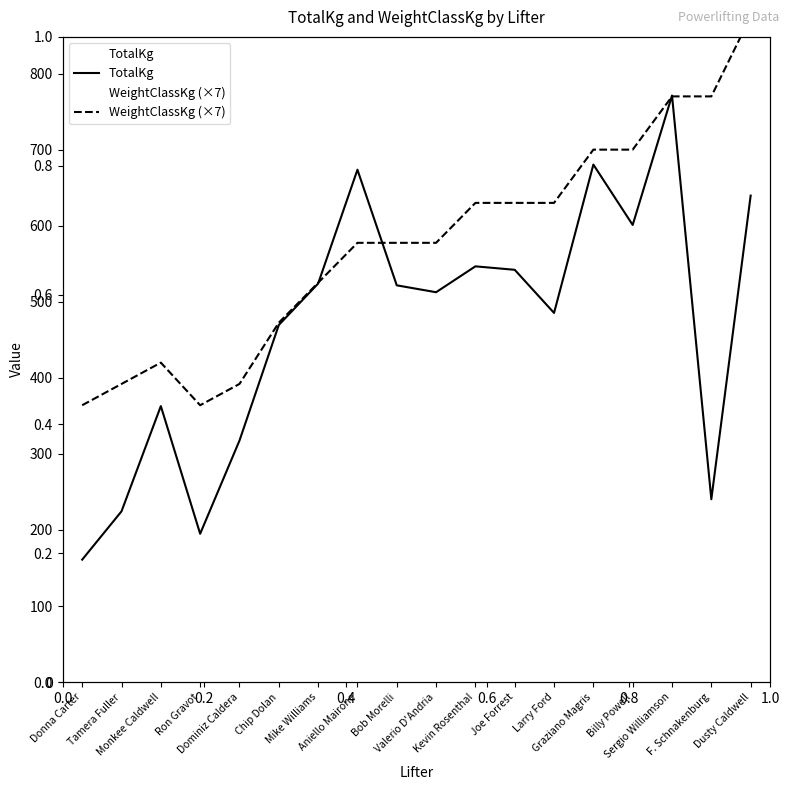

What is the total value across all series at Mike Williams?

1048.9